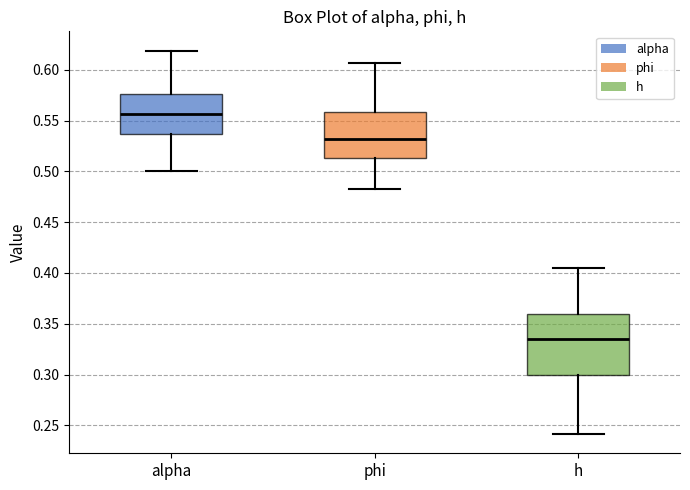

Comparing the boxes themselves (not the whiskers), which one is the tallest?

h